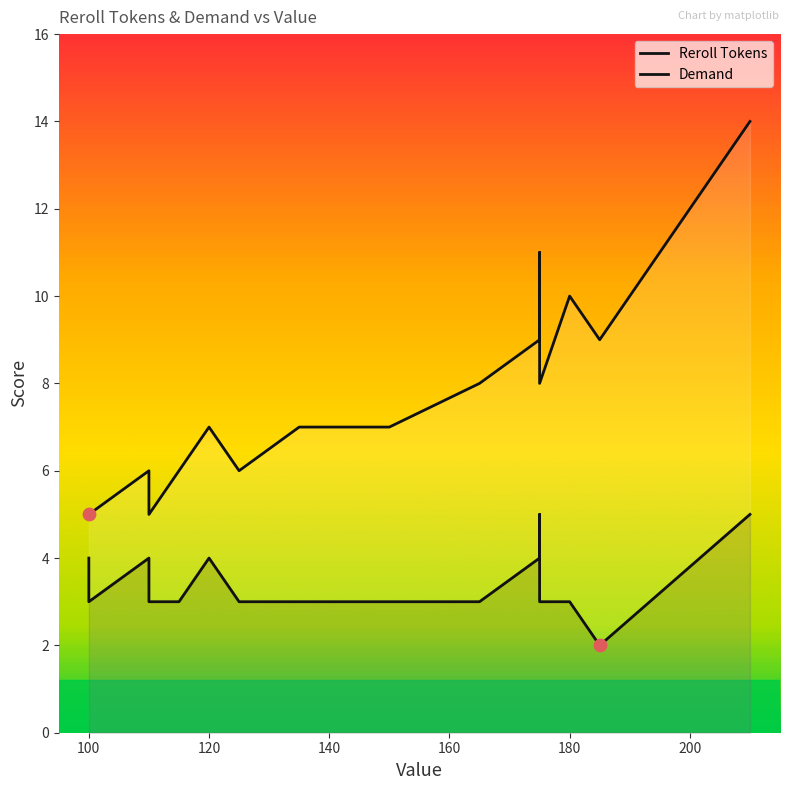

Which series reaches the minimum Y coordinate?

Demand